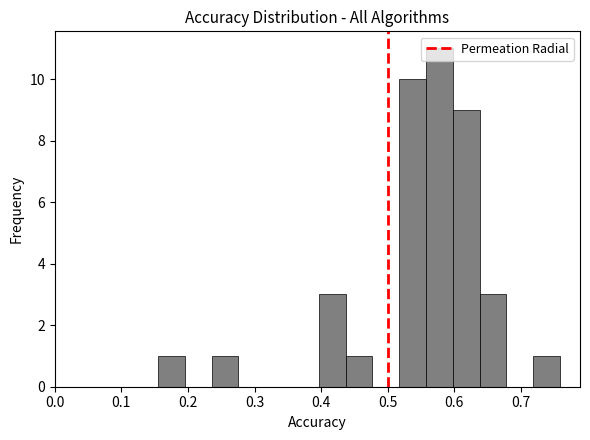

Over which range of the x-axis is the bar tallest?

0.56 to 0.60